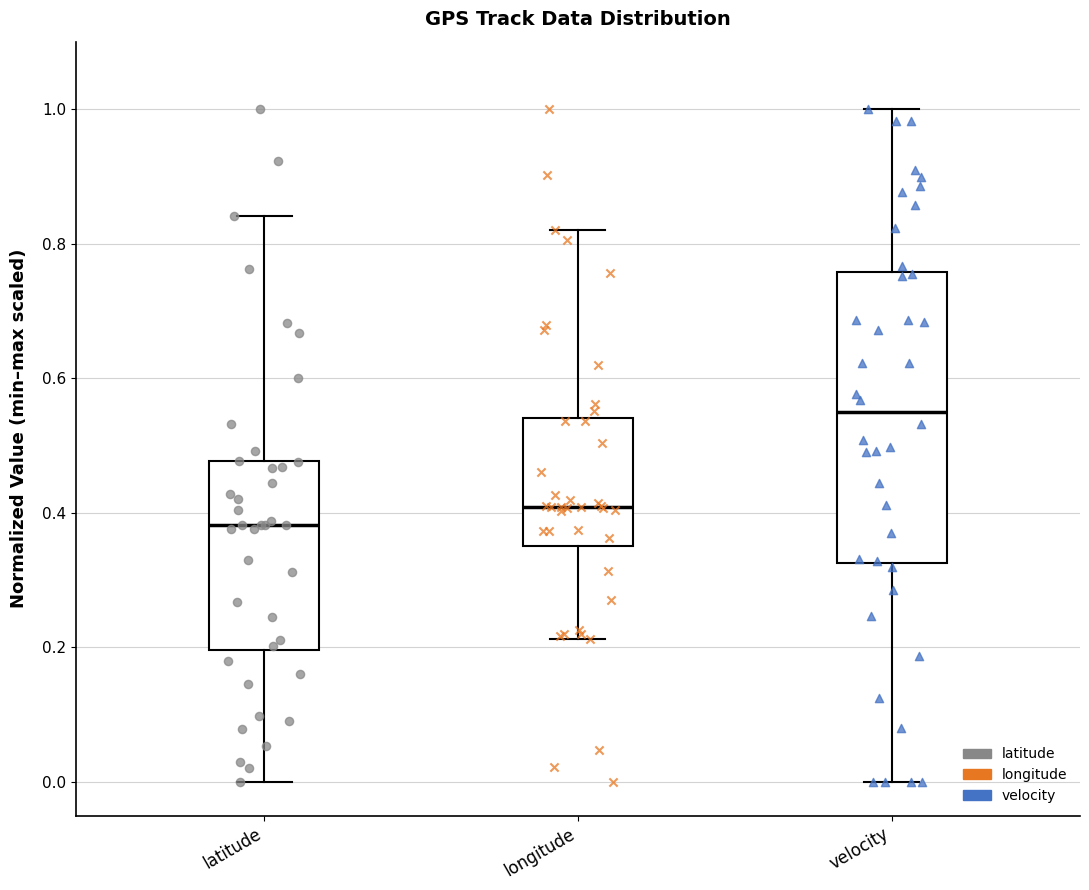

Which box is the tallest, from its lower edge to its upper edge?

velocity